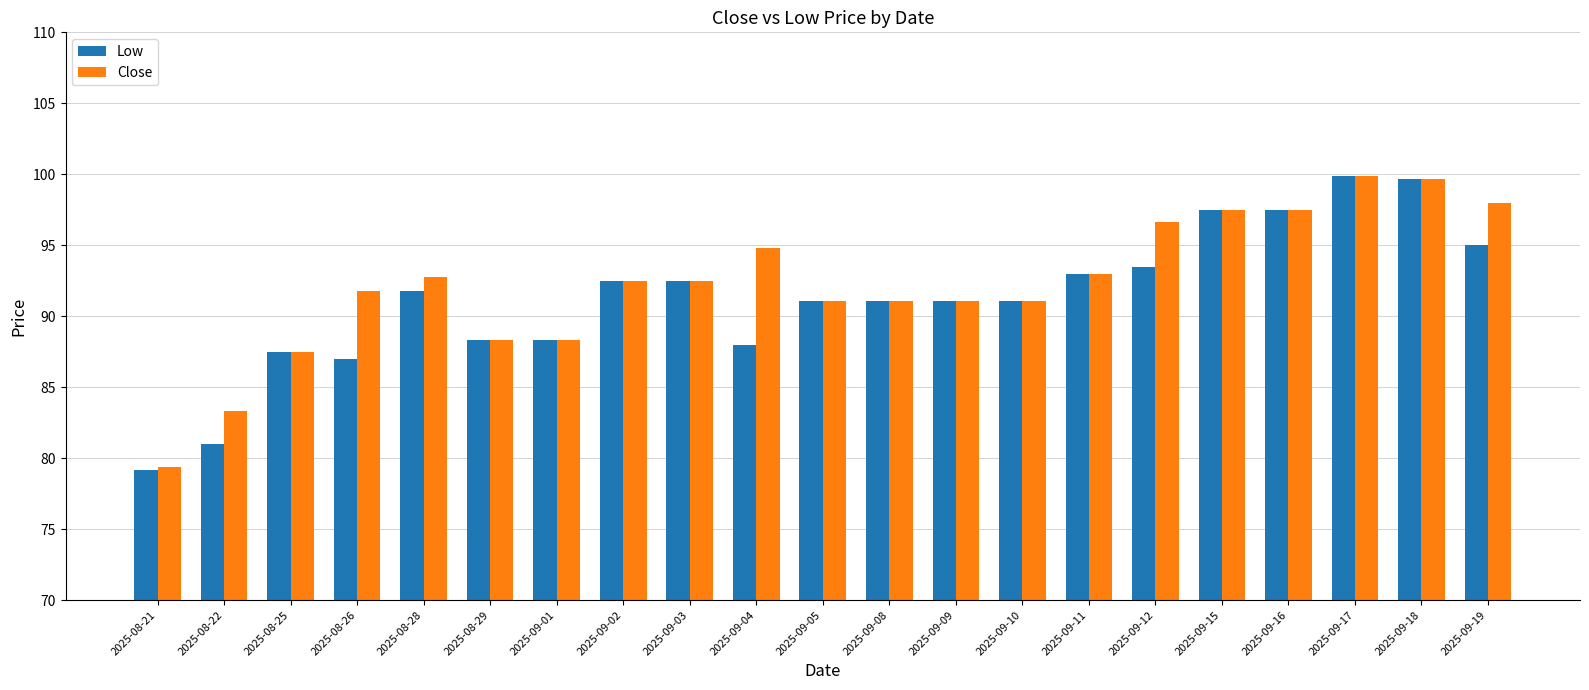

What is the difference between the maximum and minimum values in the Low series?

20.7